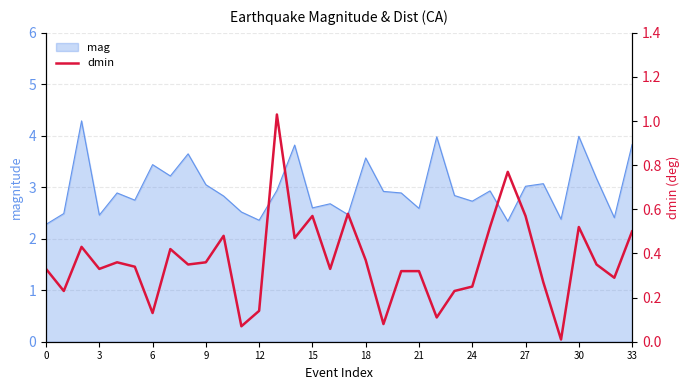

The mag series shows 4.2 at 21. True or false?

False